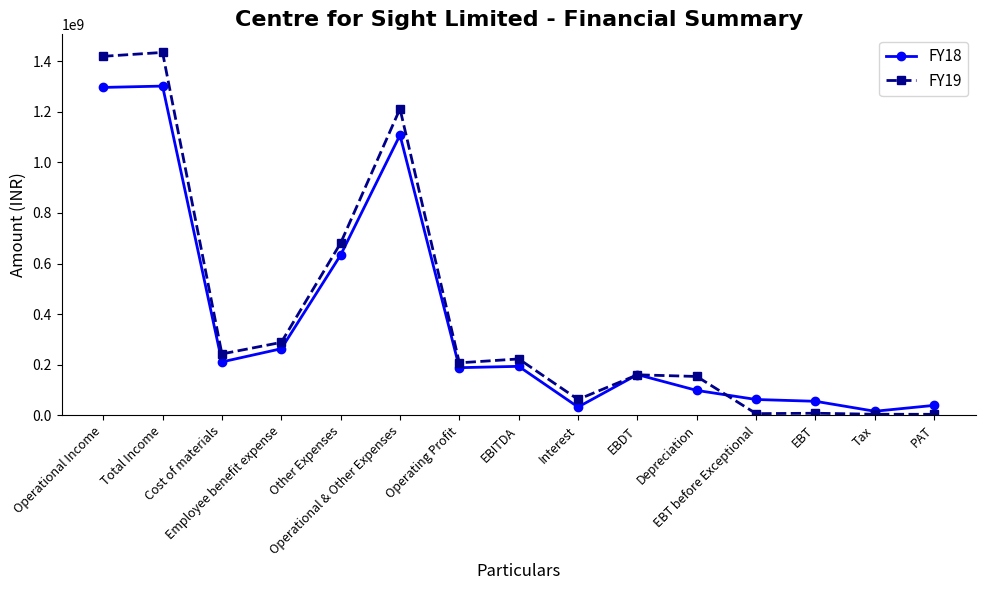

The value of FY18 at Total Income is 472092668. True or false?

False